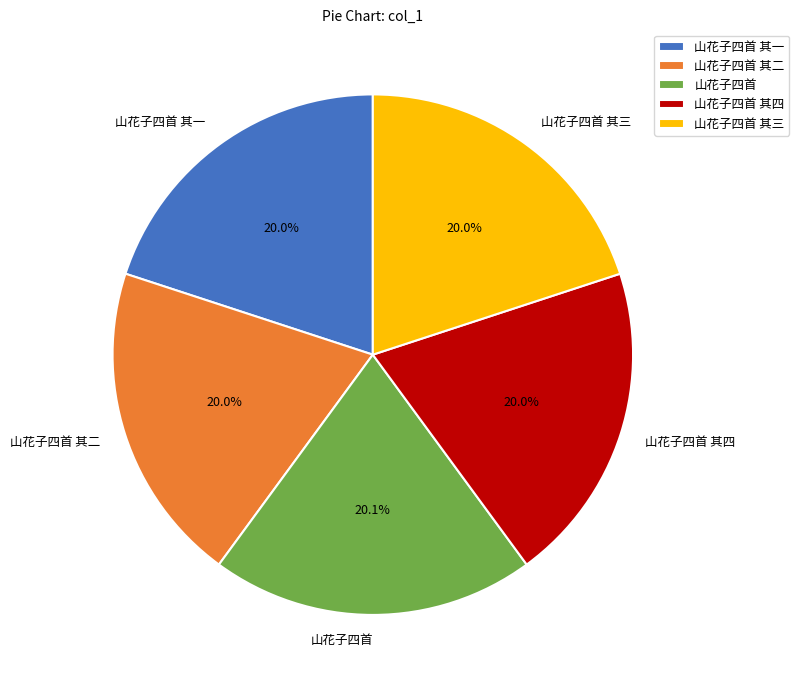

Do 山花子四首 其四 and 山花子四首 together represent more than half of the pie?

No